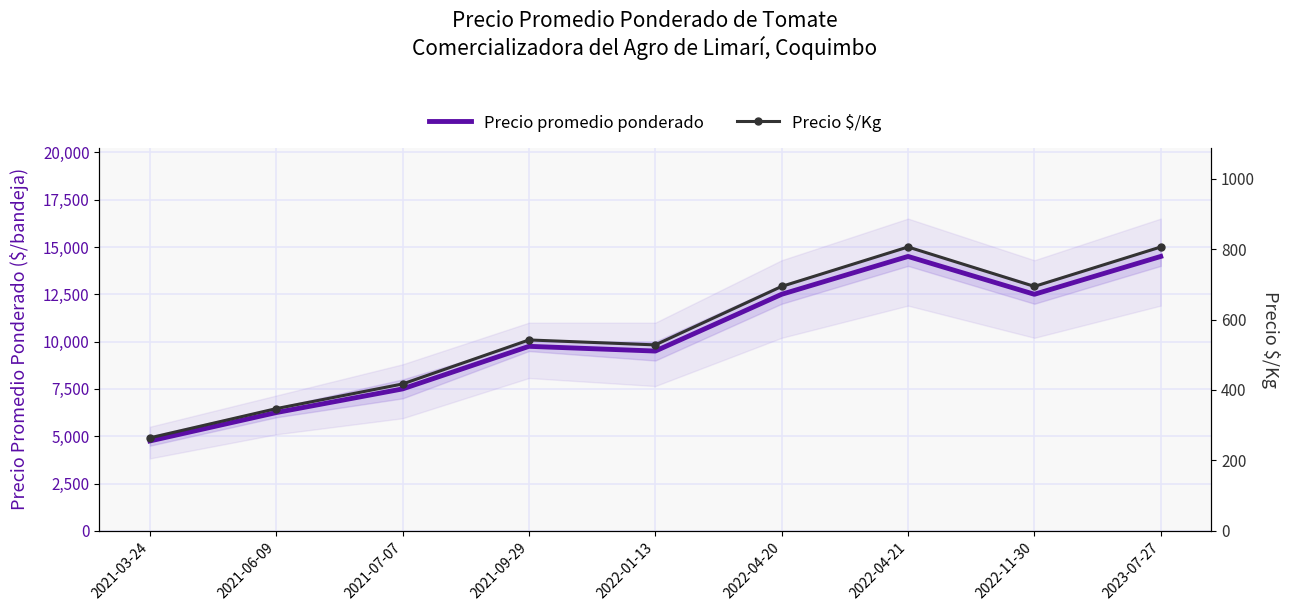

What is the label of the 5th point from the left?

2022-01-13